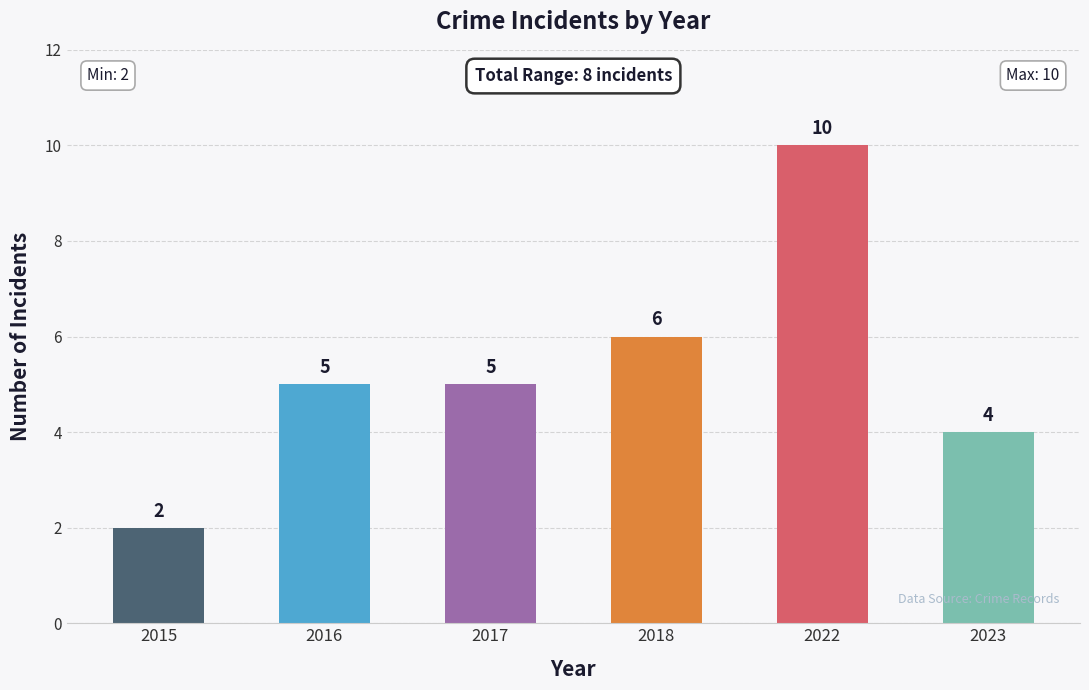

Which has a higher value, 2023 or 2015?

2023